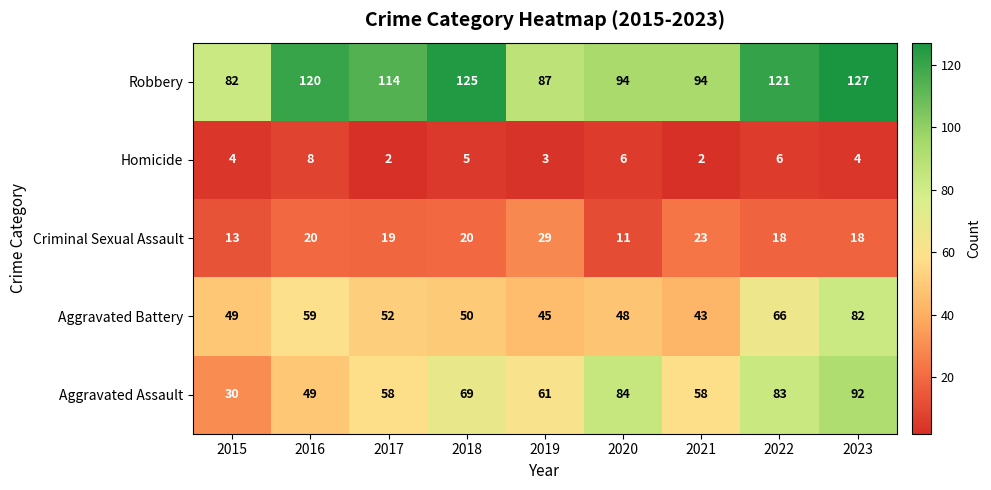

What is the average value of the Criminal Sexual Assault series?

19